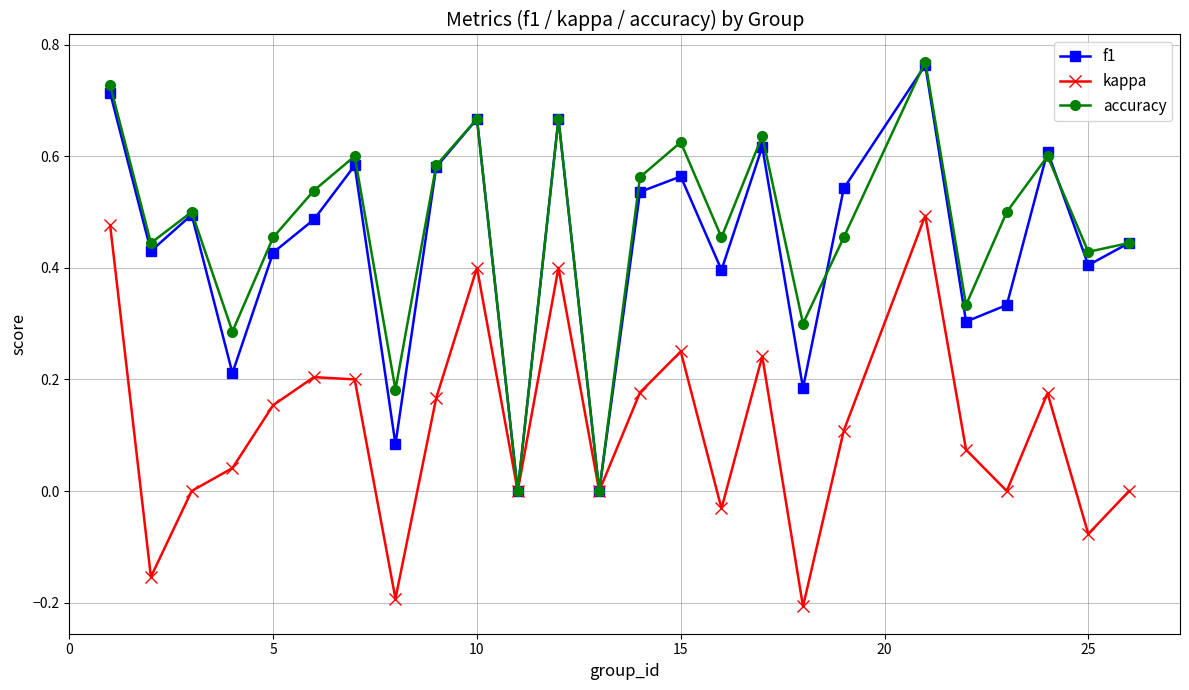

Is this an area chart (filled region under the line)?

No